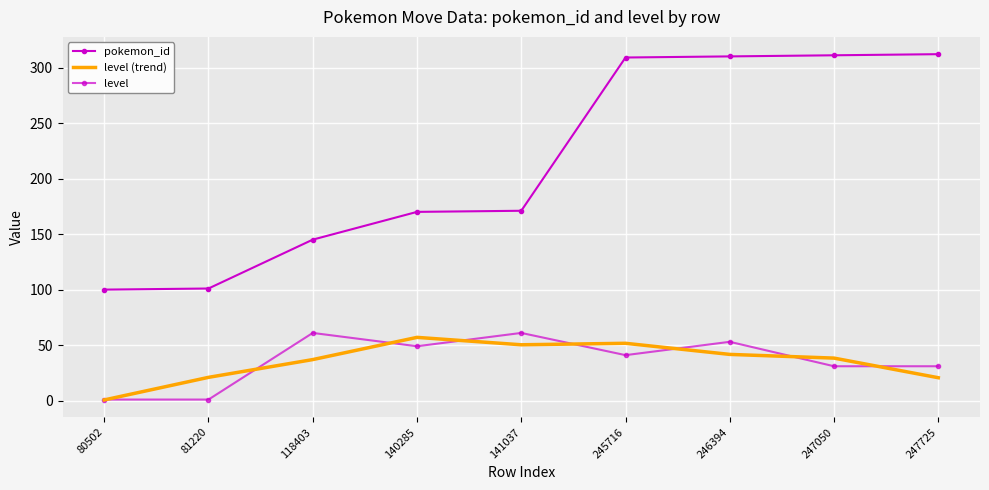

At which category does the chart reach its peak across all series?

247725